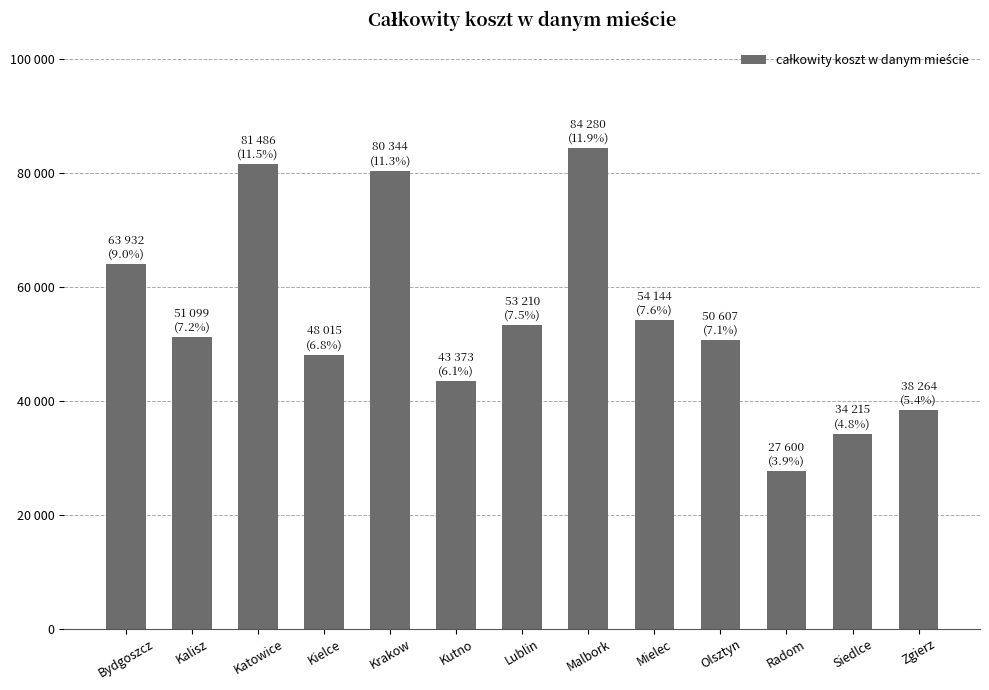

What is the difference between the values at Mielec and Malbork?

30136.0